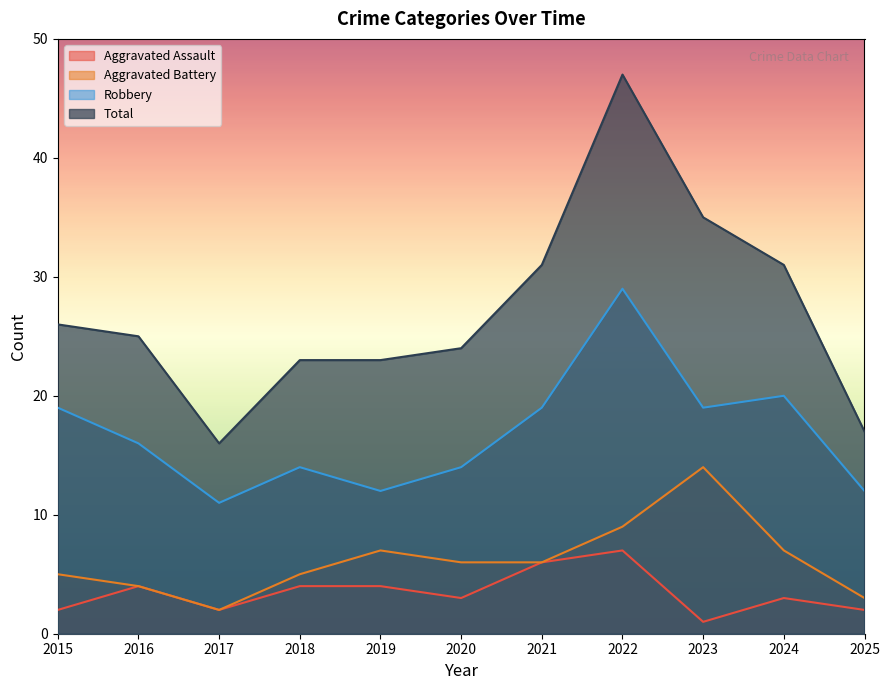

What is the total value across all series at 2018?

46